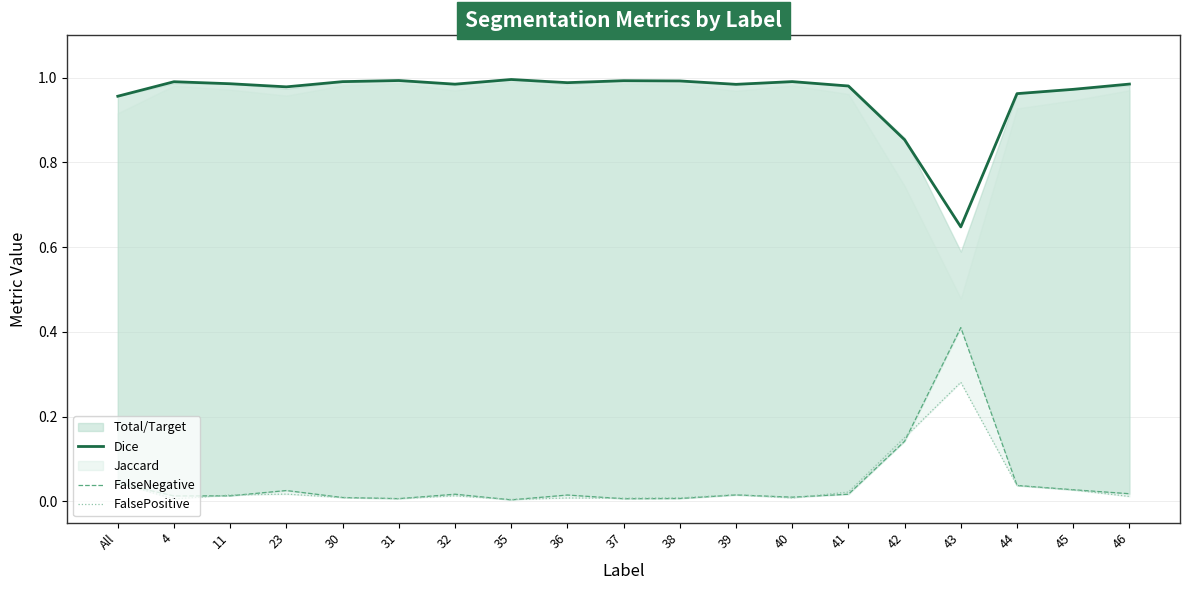

What is the label of the 15th point from the left?

42